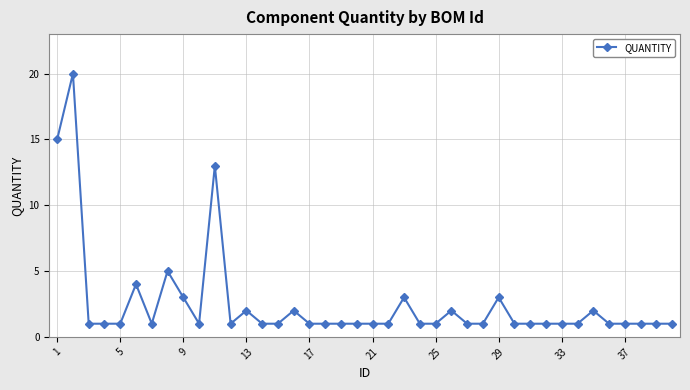

What is the value of the 32nd point from the left?

1